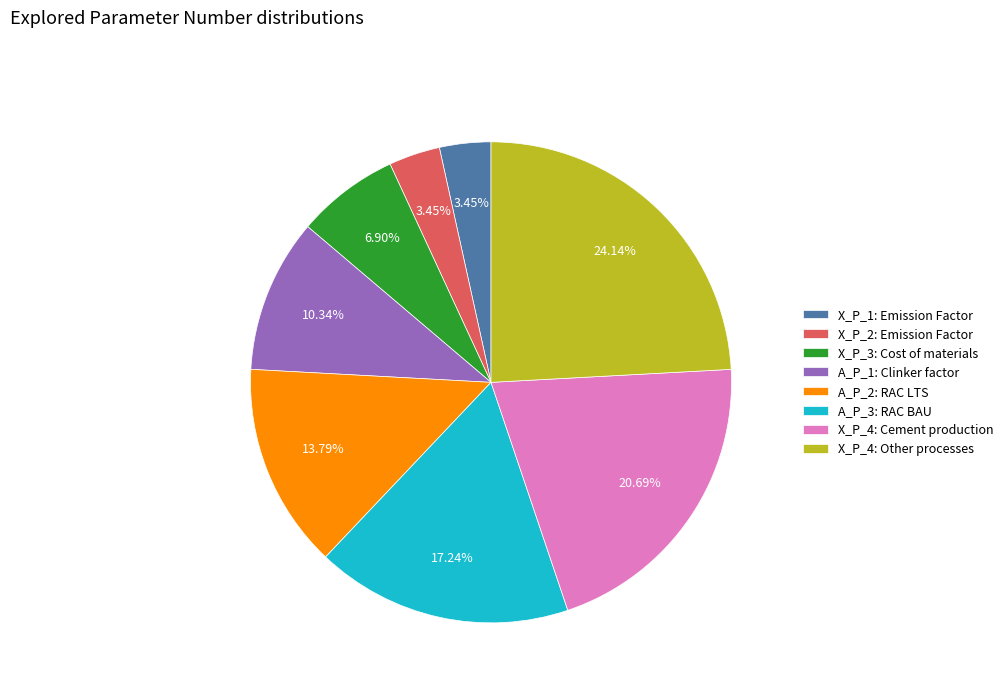

The X_P_3: Cost of materials slice represents 1% of the pie. True or false?

False